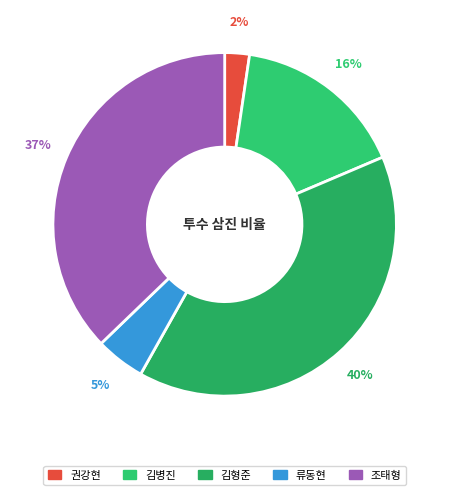

To the nearest percent, what percentage of the pie is 김형준?

40%